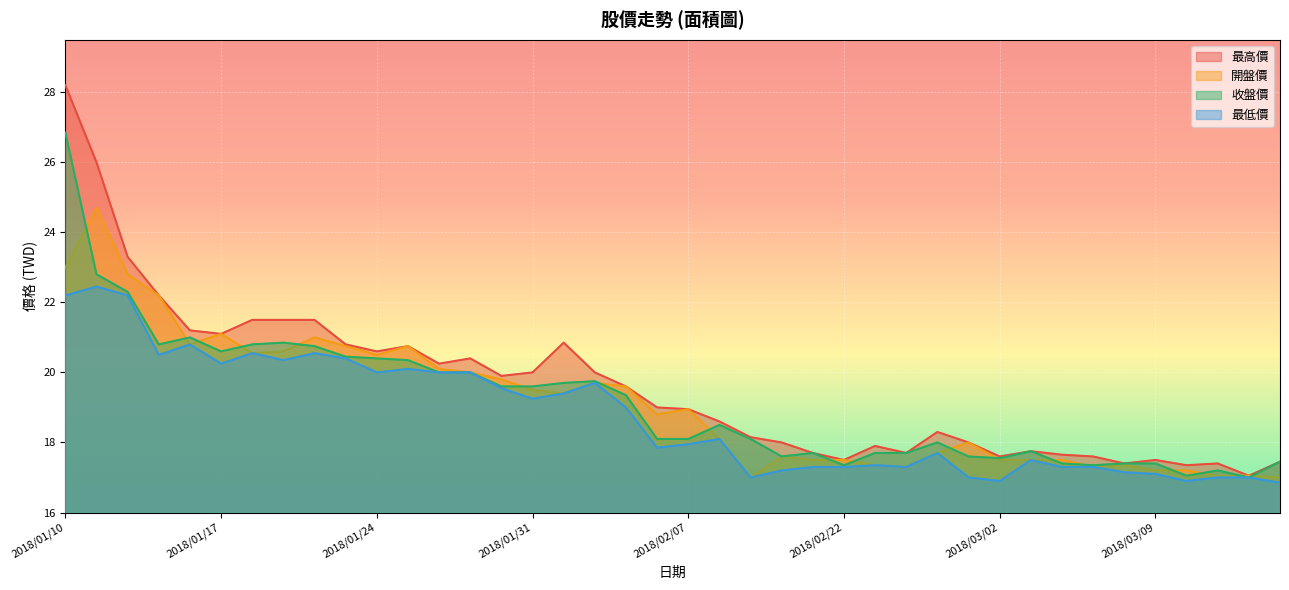

What are all the series names shown in the legend?

最高價, 開盤價, 收盤價, 最低價